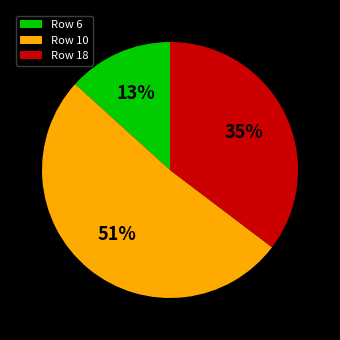

Count the number of slices in the pie.

3